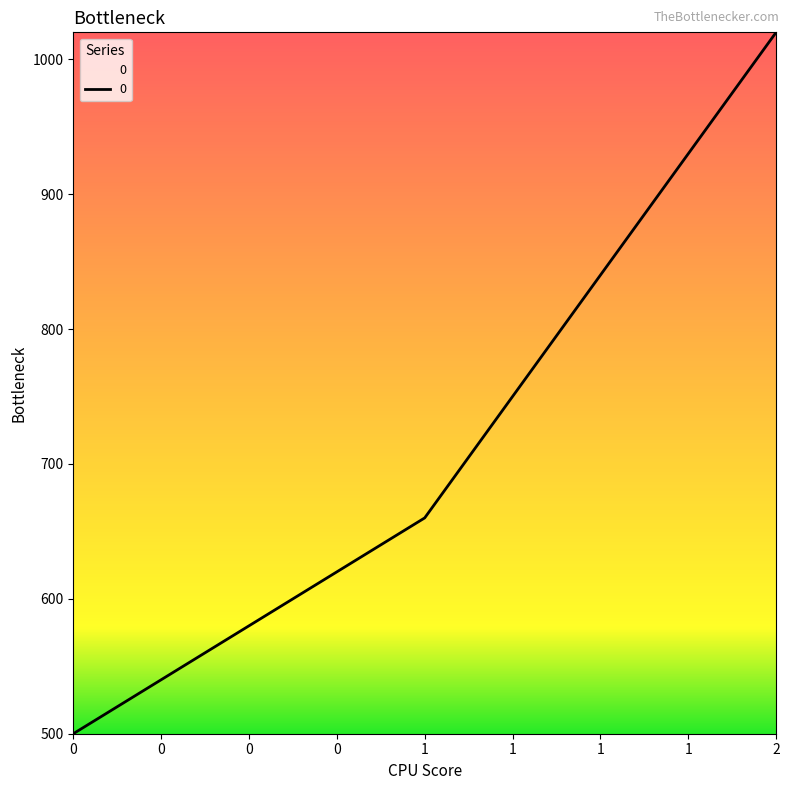

What is the difference between the values at 1 and 2?

360